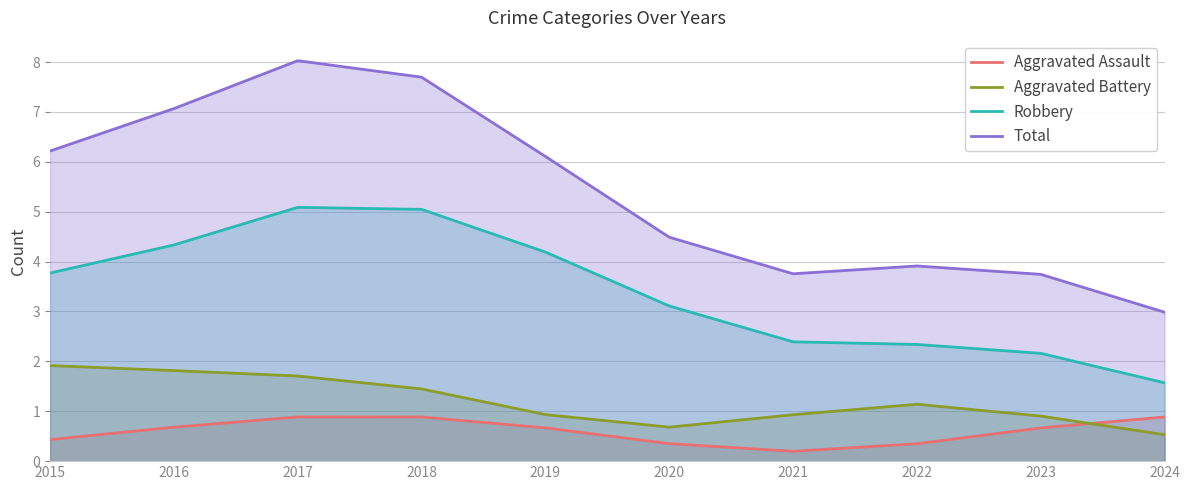

At which label does Robbery first exceed 3?

2015